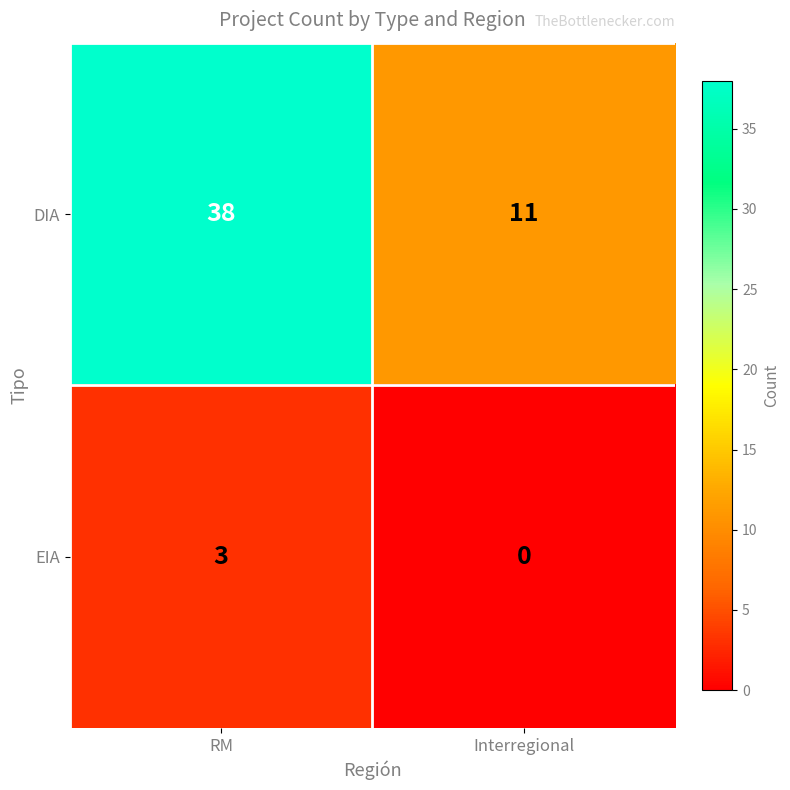

At how many categories does at least one series exceed 20?

1